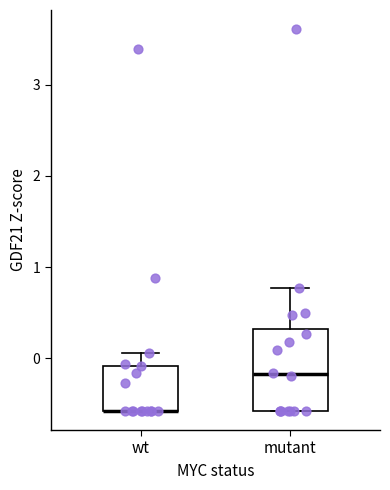

Reading left to right, transcribe this box plot: for each box, give where its median line is, the range the box spans, and where its two whiskers end, as read against the y-axis. The values are not printed on the chart, so give them approximately, as read against the axis.

wt: median -0.6 (drawn on the box's lower edge), box -0.6 to -0.1, whiskers -0.6 to 0.1
mutant: median -0.2, box -0.6 to 0.3, whiskers -0.6 to 0.8